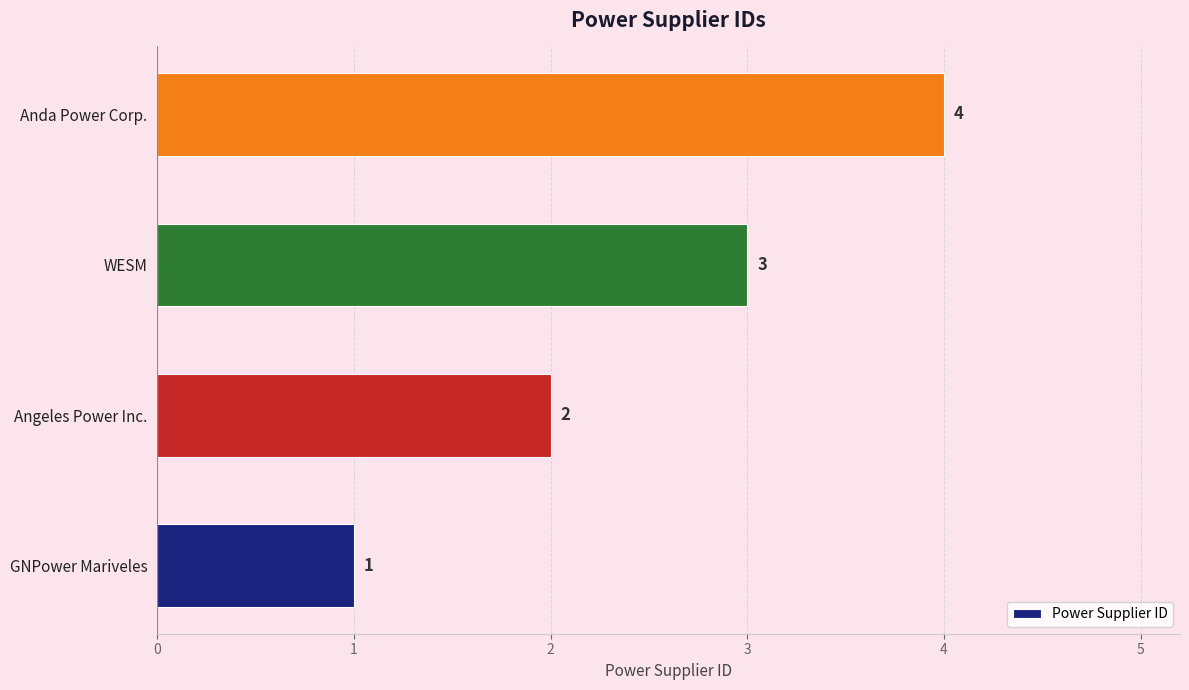

Rank the categories by value from highest to lowest.

Anda Power Corp., WESM, Angeles Power Inc., GNPower Mariveles